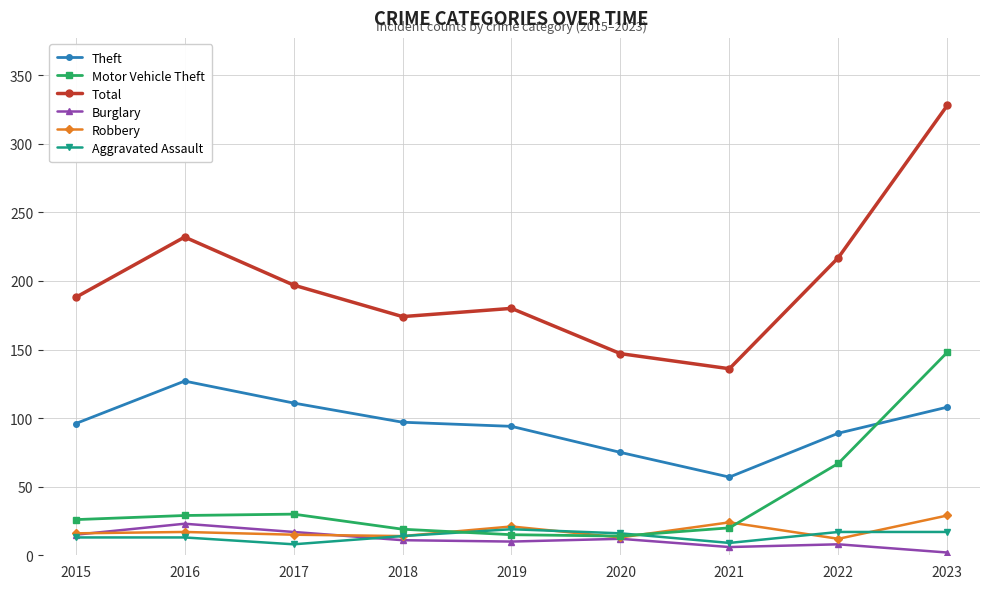

Which series changed the most between 2017 and 2023?

Total